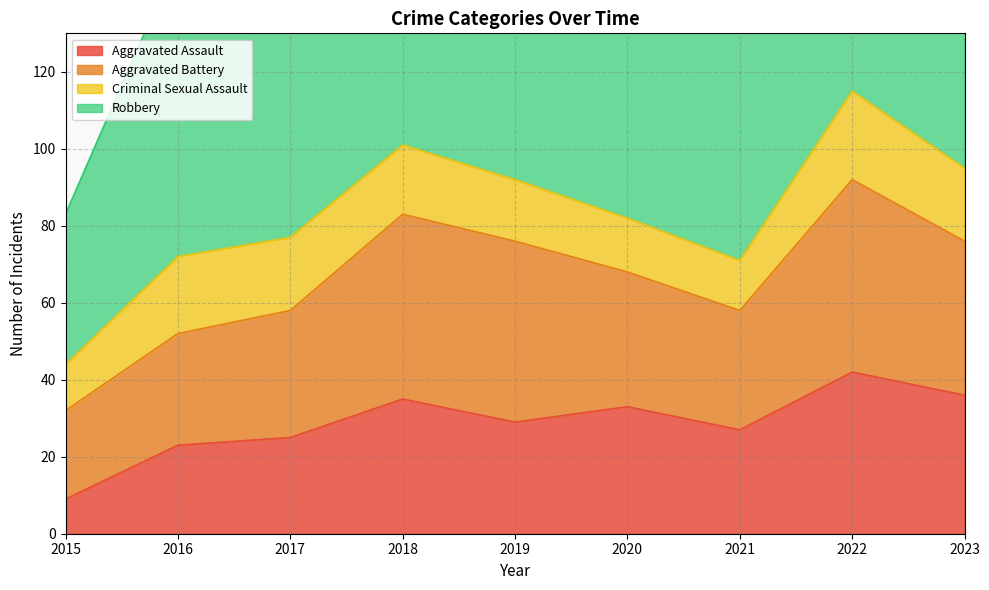

What is the difference between the maximum and minimum values in the Robbery series?

74